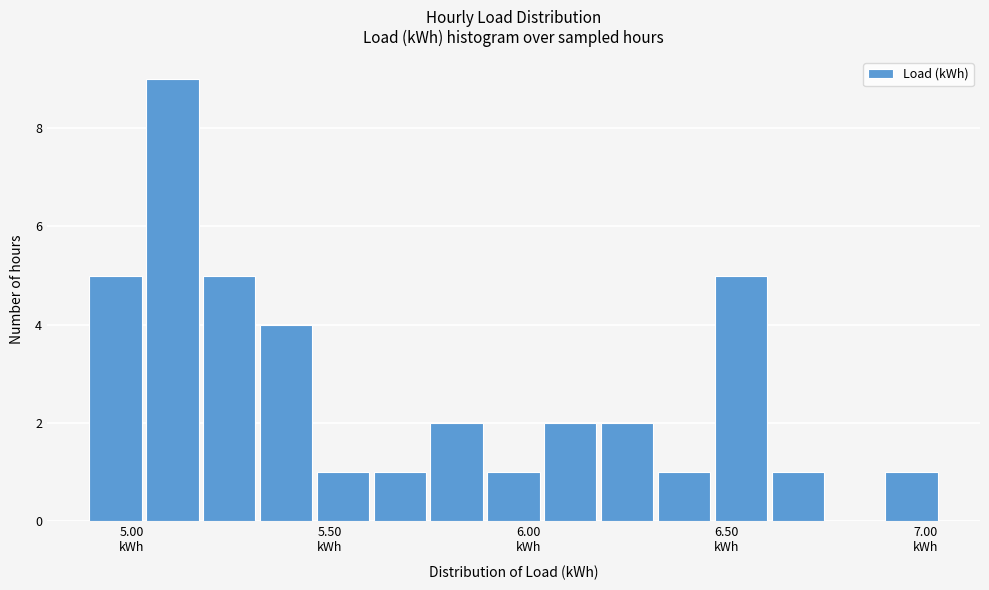

Around what value on the x-axis is the tallest bar? Give the approximate position of its centre, as read against the axis.

5.10